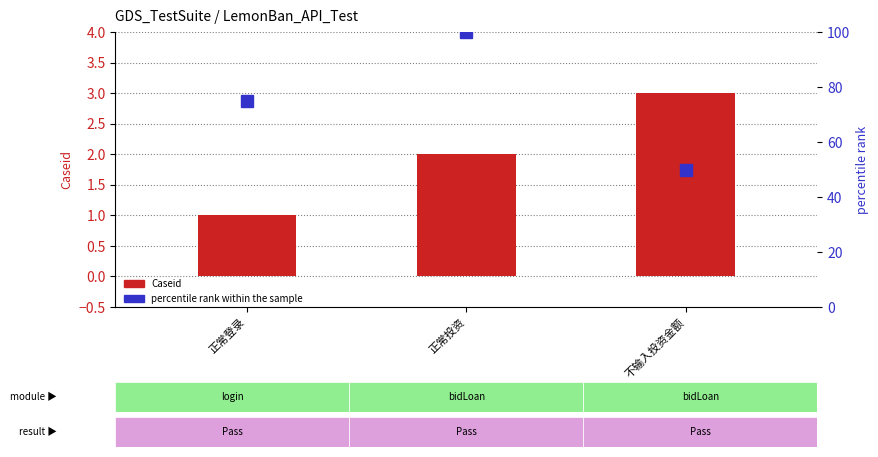

Rank the series by their average value, from highest to lowest.

percentile rank within the sample, Caseid